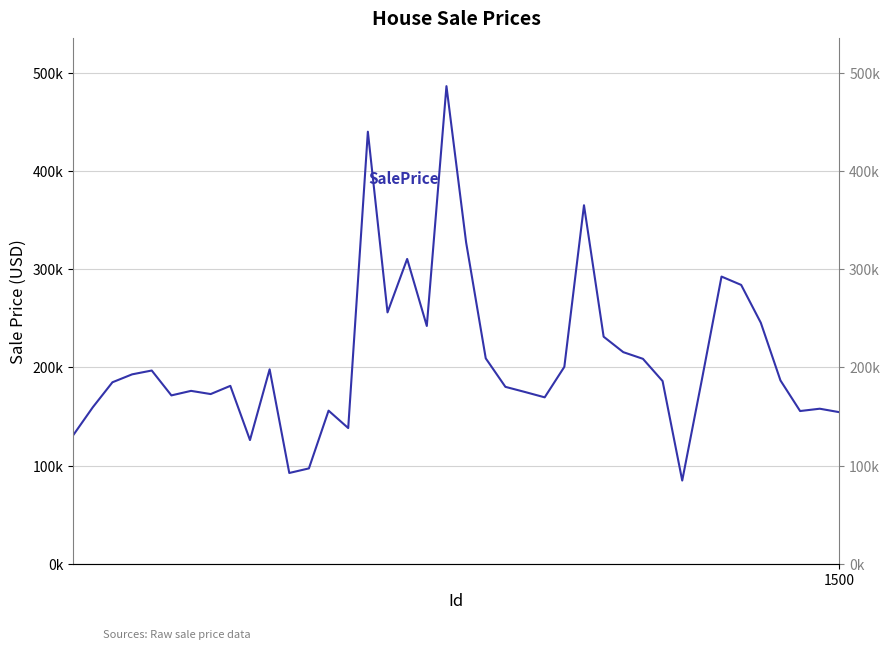

What is the greatest value displayed?

486420.1